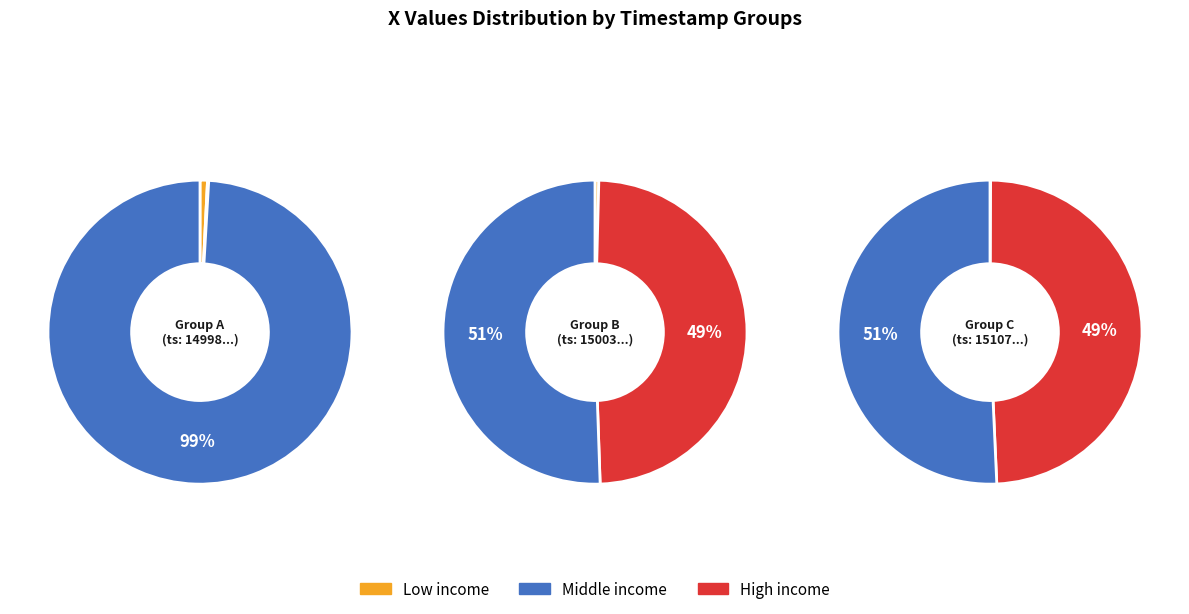

Is there a majority slice in this chart?

Yes